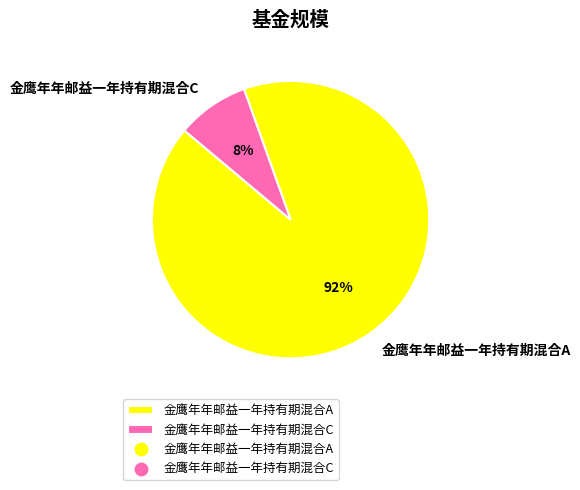

Which slice represents more than half of the pie?

金鹰年年邮益一年持有期混合A